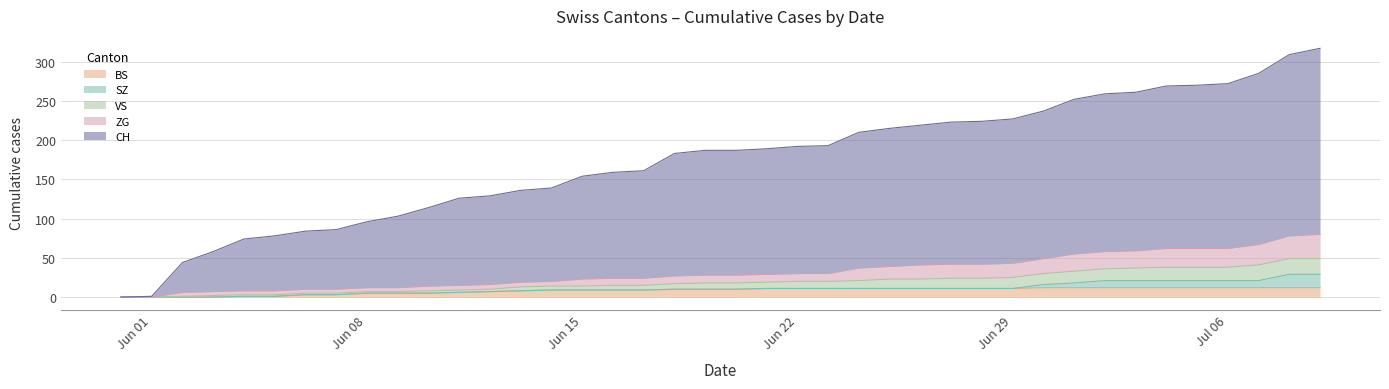

Which series has the widest spread of values?

CH